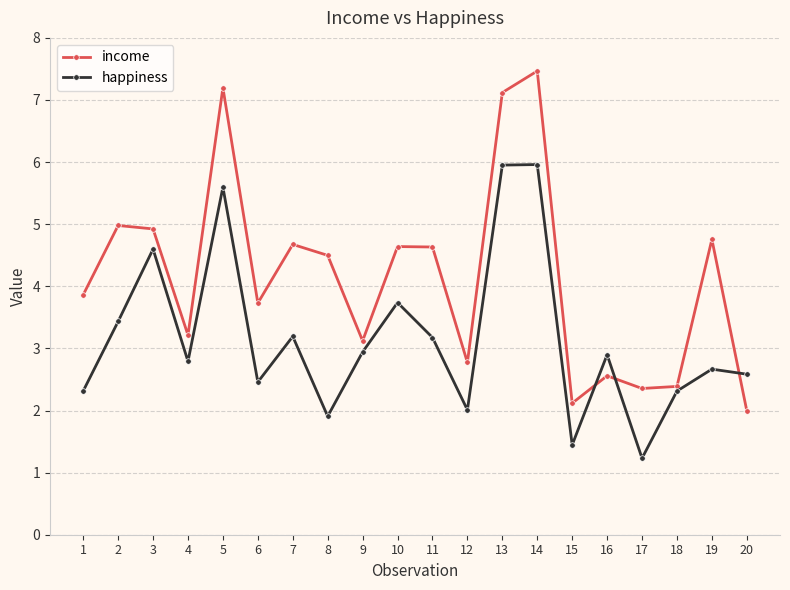

Reading left to right, what are all the values shown in this chart?

income: 3.9	5.0	4.9	3.2	7.2	3.7	4.7	4.5	3.1	4.6	4.6	2.8	7.1	7.5	2.1	2.6	2.4	2.4	4.8	2.0
happiness: 2.3	3.4	4.6	2.8	5.6	2.5	3.2	1.9	2.9	3.7	3.2	2.0	6.0	6.0	1.4	2.9	1.2	2.3	2.7	2.6